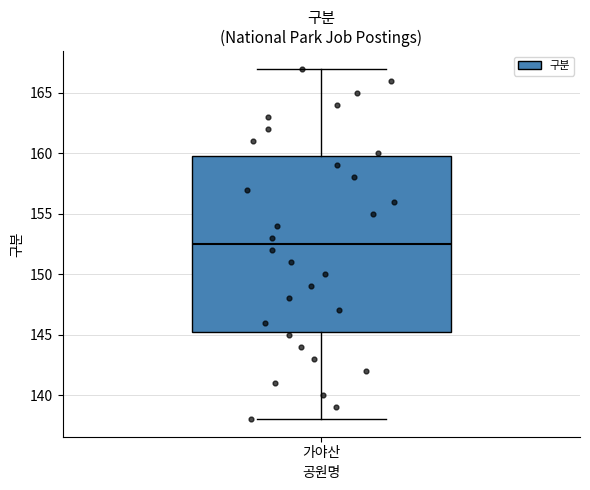

Where does the median line of the box for 가야산 sit on the y-axis? The values are not printed on the chart, so give them approximately, as read against the axis.

152.5